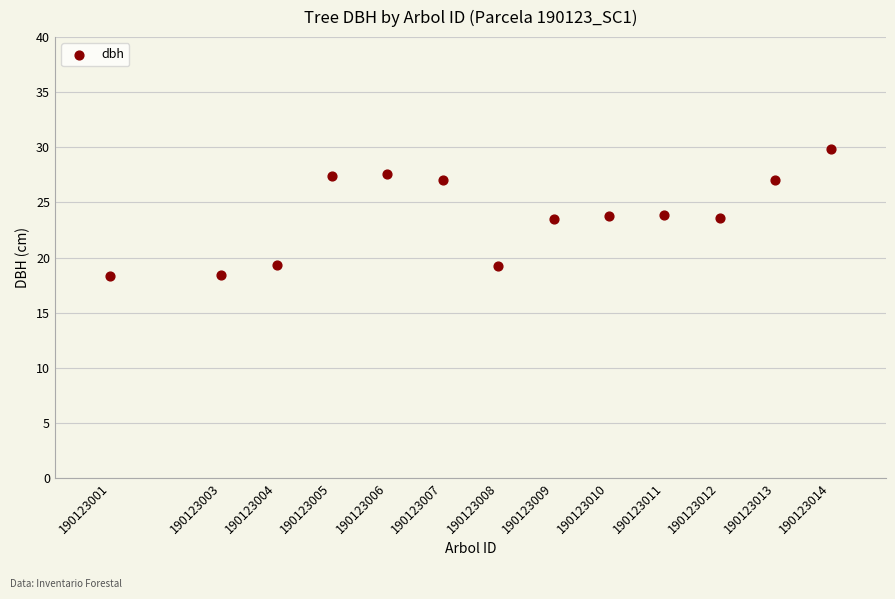

What is the range of X values (max minus min)?

13.0